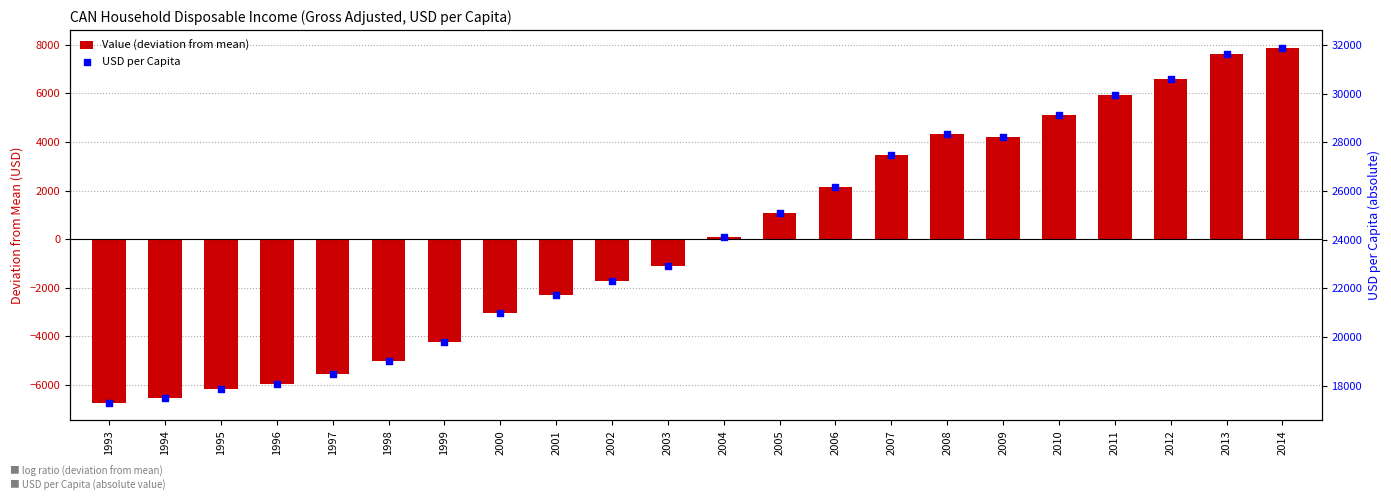

Which series contains the lowest Y value?

Value (deviation from mean)